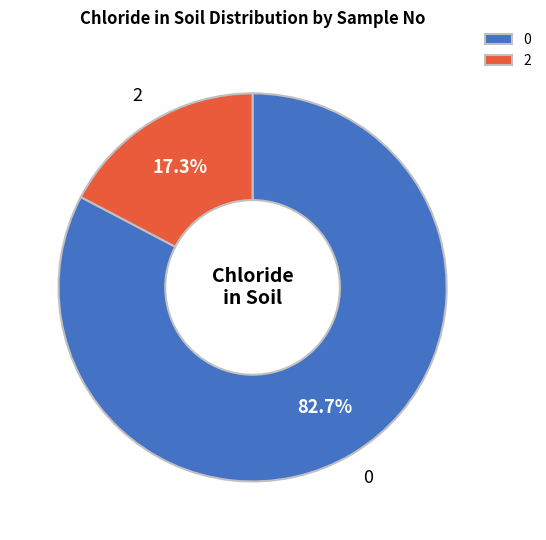

Approximately how many times larger is the value at 0 compared to 2?

4.8